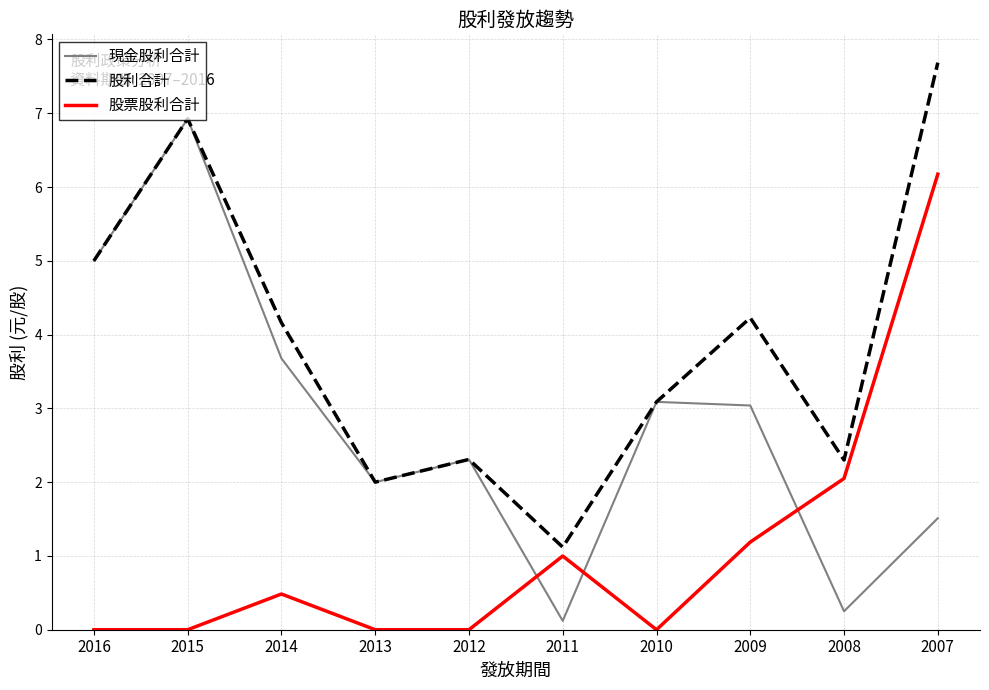

Which series has the largest total across all categories?

股利合計